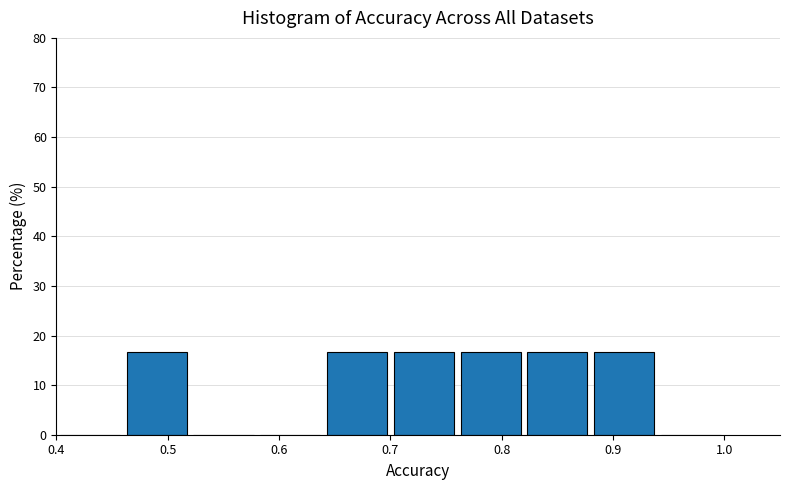

How tall is the bar that spans 0.88 to 0.94 on the x-axis? The values are not printed on the chart, so give them approximately, as read against the axis.

17